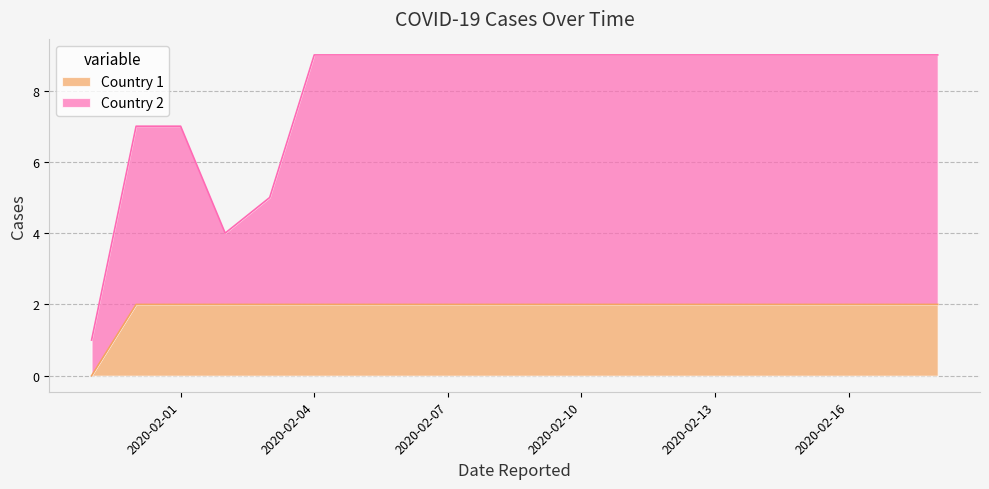

Reading left to right, list all the values displayed in this chart.

Country 1: 2020-01-30=0	2020-01-31=2	2020-02-01=2	2020-02-02=2	2020-02-03=2	2020-02-04=2	2020-02-05=2	2020-02-06=2	2020-02-07=2	2020-02-08=2	2020-02-09=2	2020-02-10=2	2020-02-11=2	2020-02-12=2	2020-02-13=2	2020-02-14=2	2020-02-15=2	2020-02-16=2	2020-02-17=2	2020-02-18=2
Country 2: 2020-01-30=1	2020-01-31=7	2020-02-01=7	2020-02-02=4	2020-02-03=5	2020-02-04=9	2020-02-05=9	2020-02-06=9	2020-02-07=9	2020-02-08=9	2020-02-09=9	2020-02-10=9	2020-02-11=9	2020-02-12=9	2020-02-13=9	2020-02-14=9	2020-02-15=9	2020-02-16=9	2020-02-17=9	2020-02-18=9